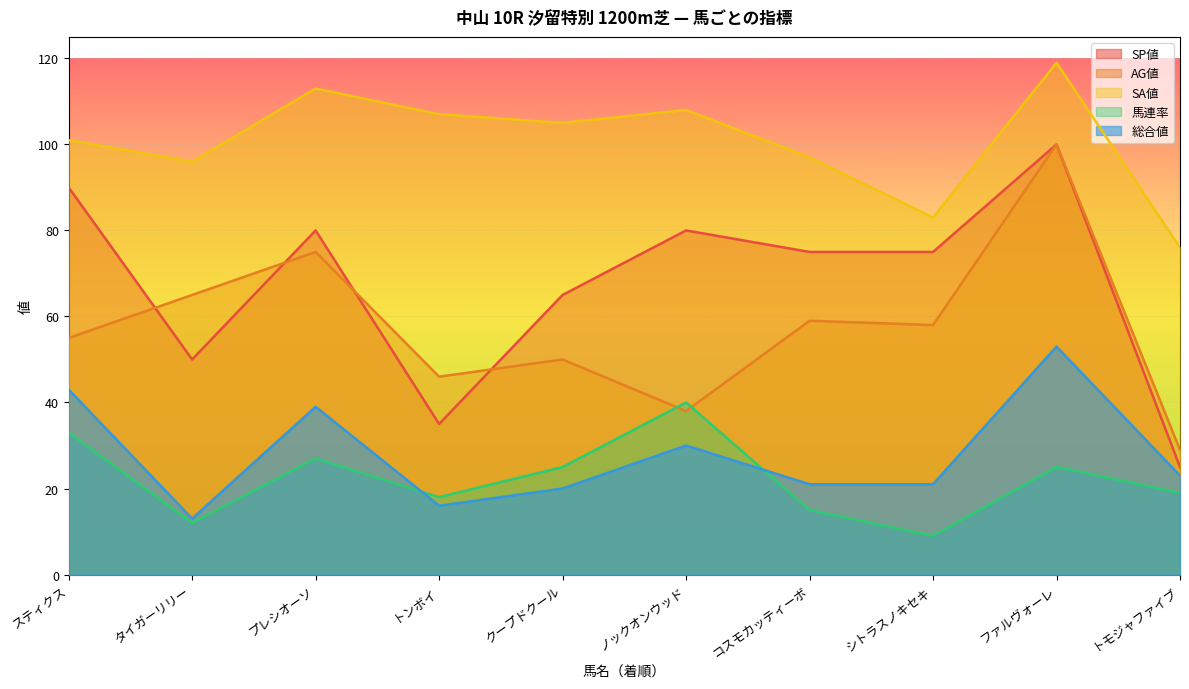

What is the label of the 5th point from the left?

クープドクール